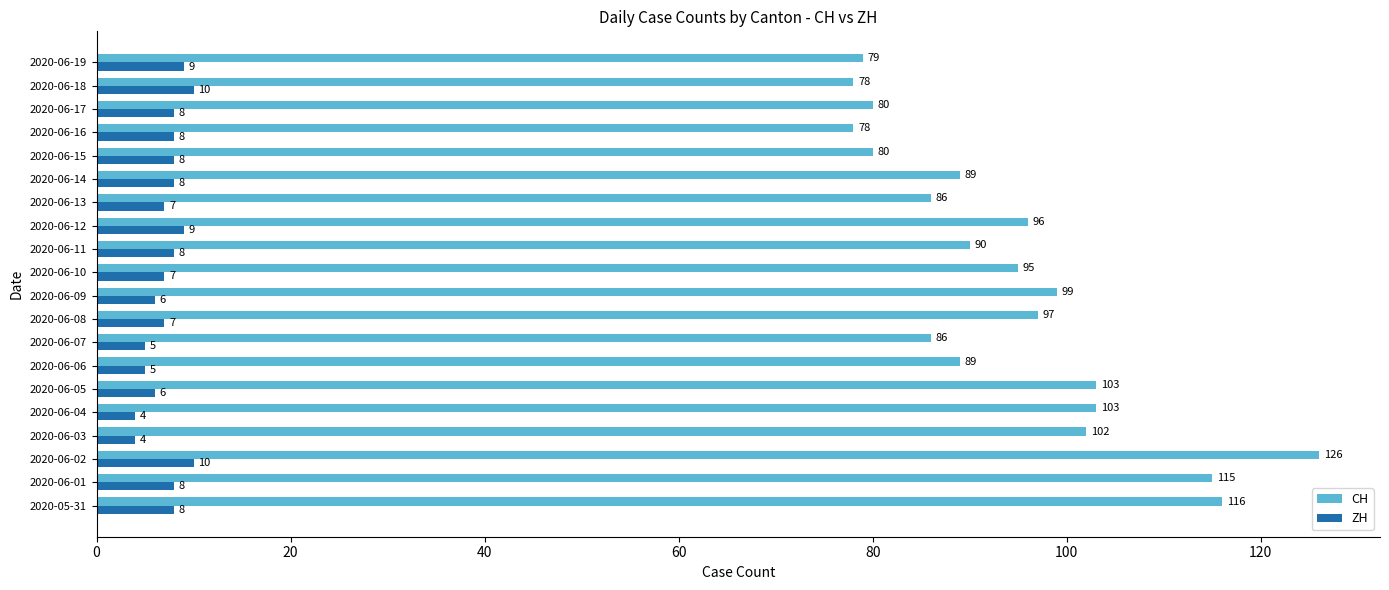

What is the smallest value displayed?

4